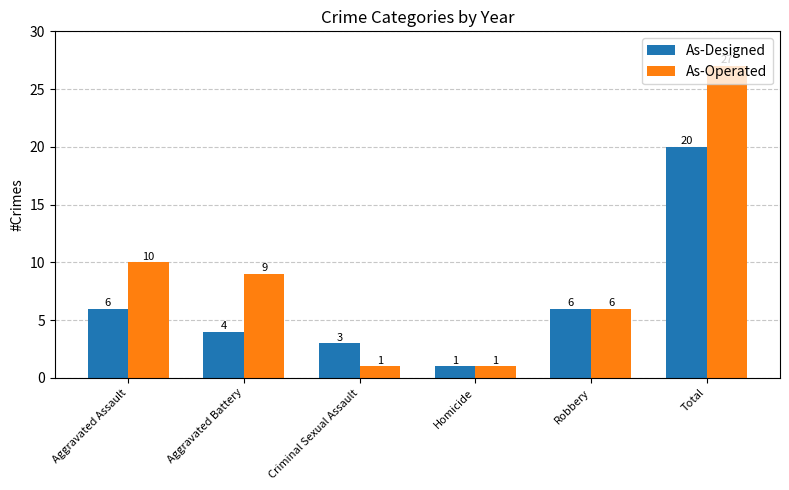

What is the label of the 3rd bar from the right?

Homicide